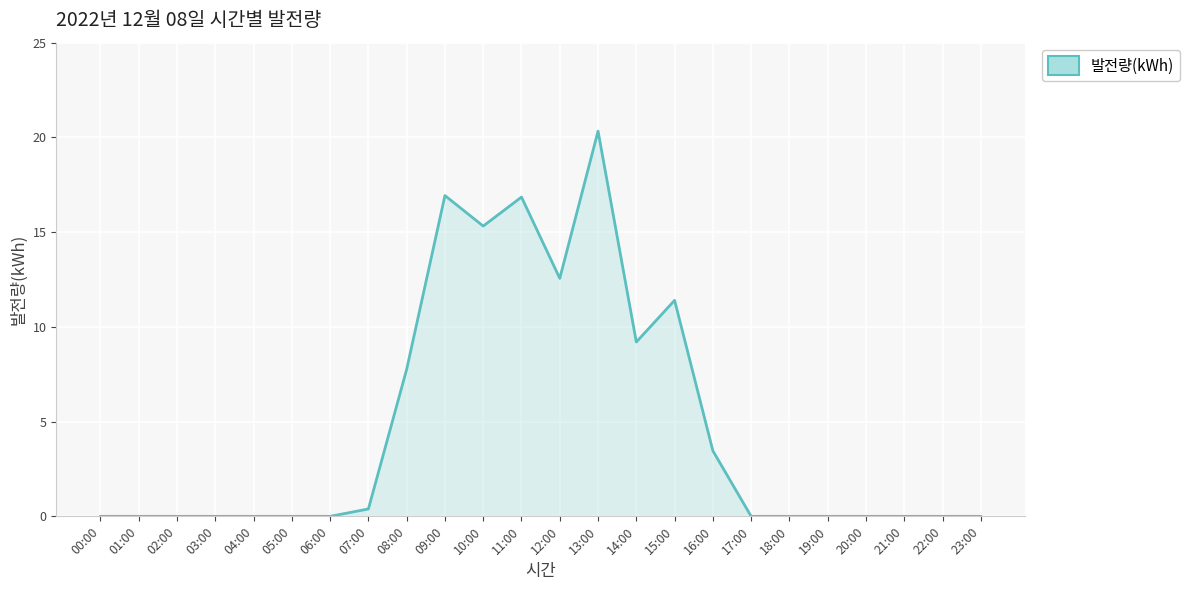

Which category has the highest value across all series?

13:00